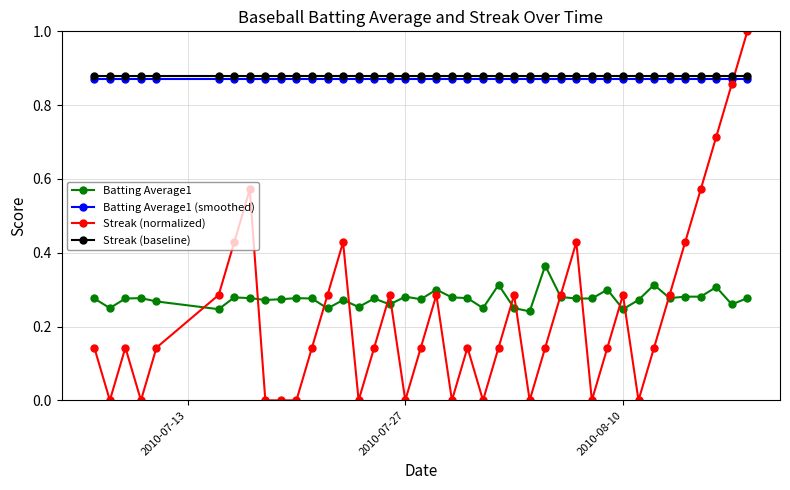

How many distinct data groups are displayed?

4